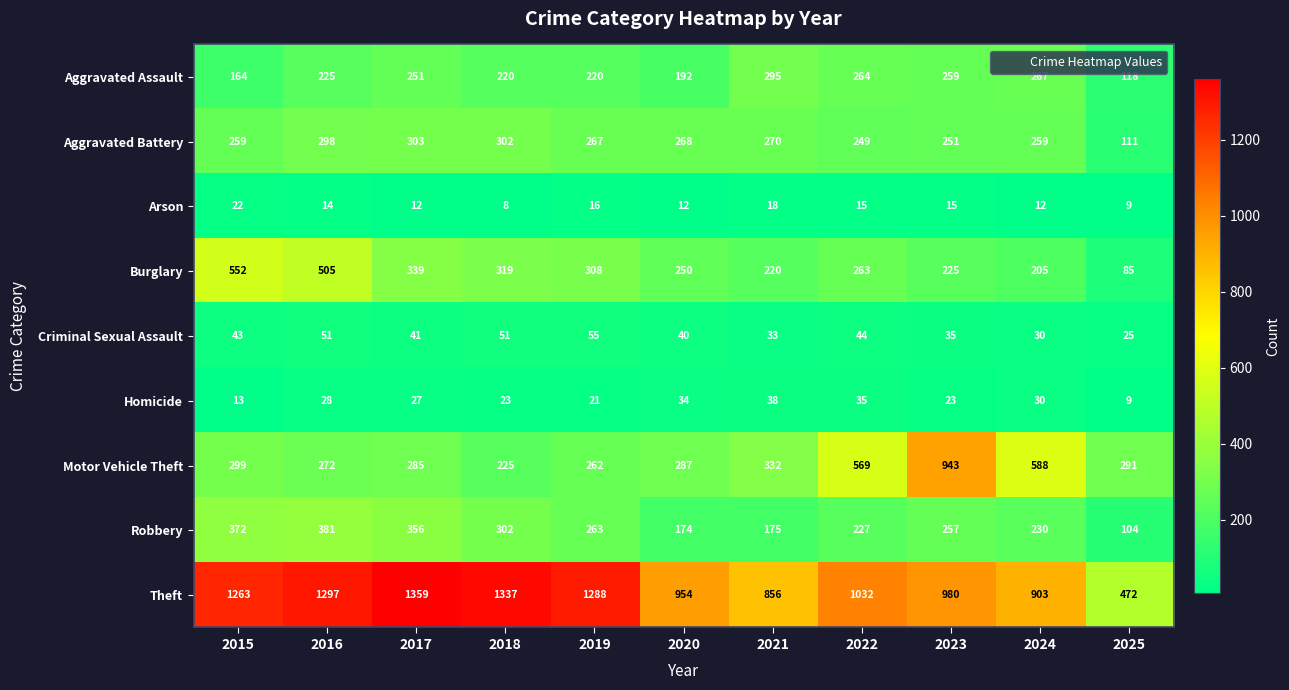

Which series has the widest spread of values?

Theft